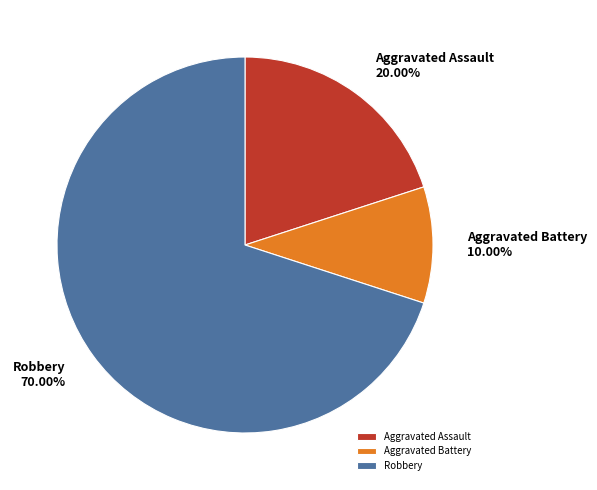

Is it true that Robbery is 63% of the pie?

False